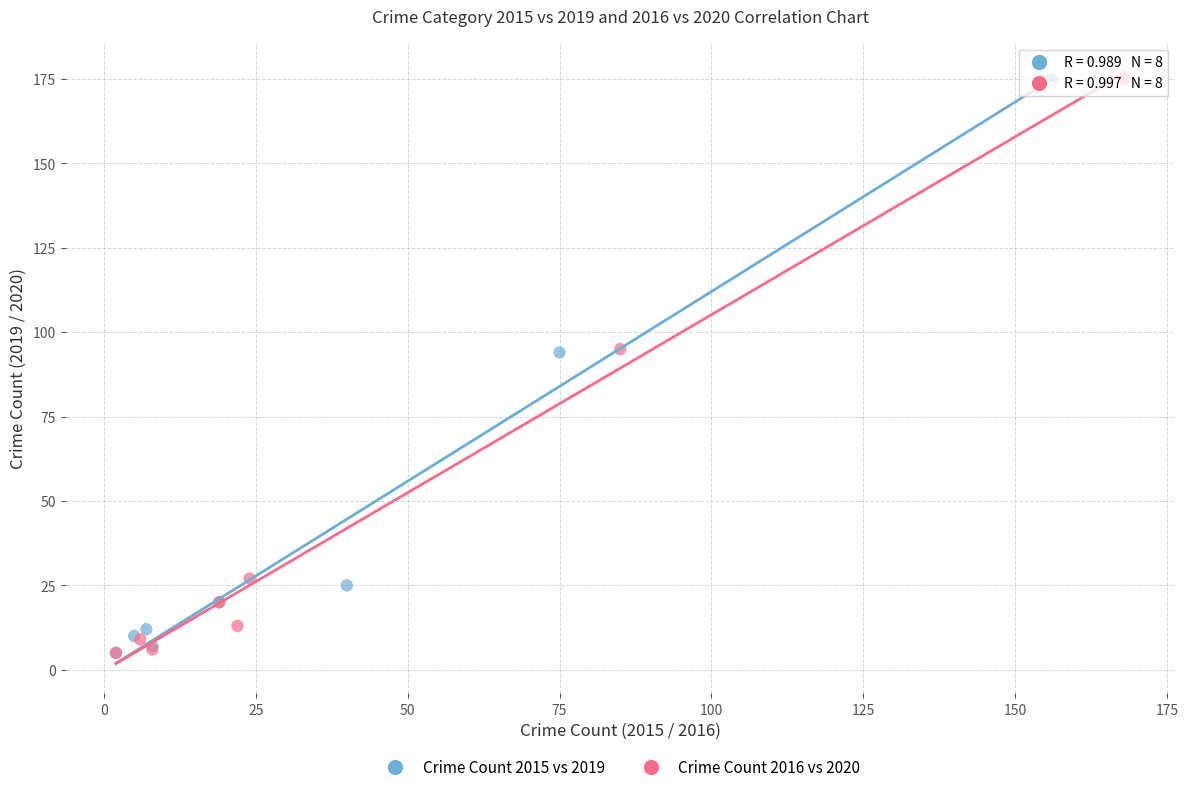

What are all the series names shown in the legend?

Crime Count 2015 vs 2019, Crime Count 2016 vs 2020